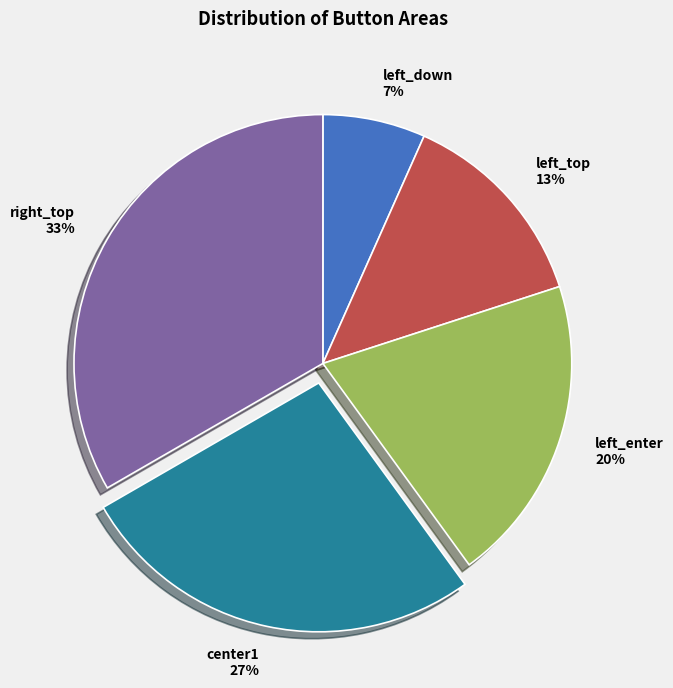

Which category has the biggest portion of the pie?

right_top